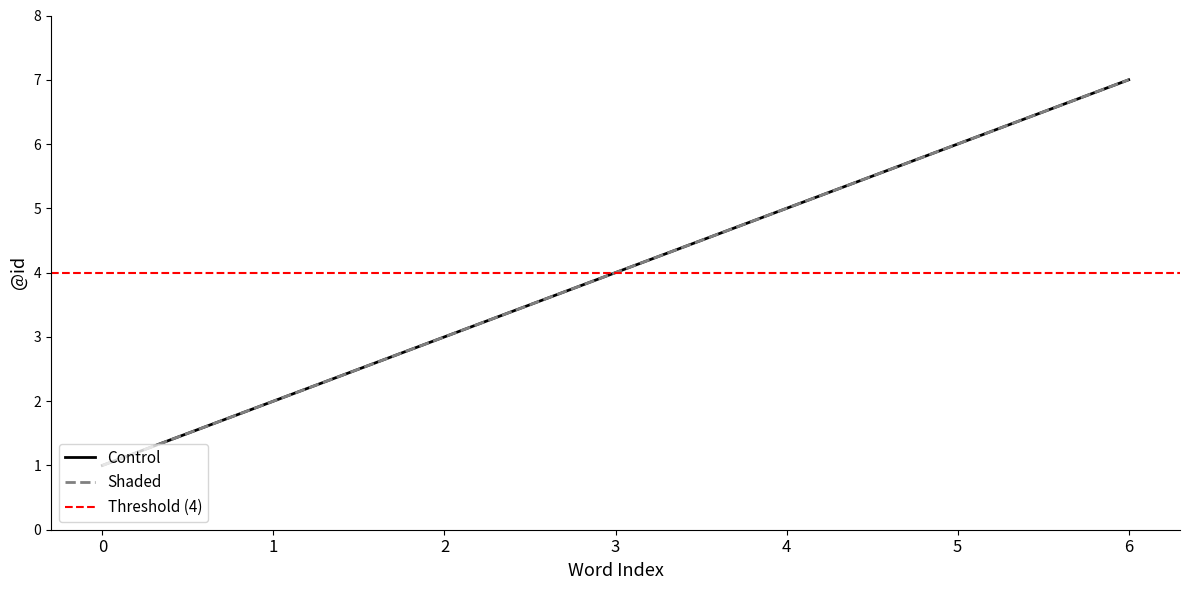

Does the chart display data point markers on the line(s)?

No